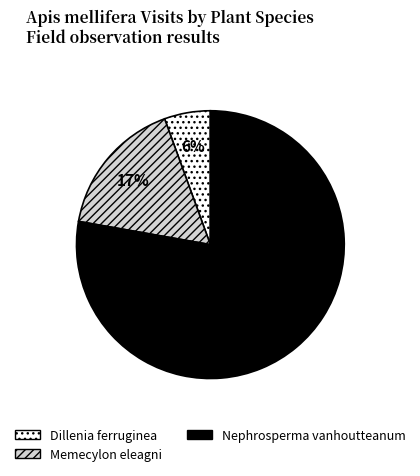

To the nearest percent, what is the average slice percentage?

33%